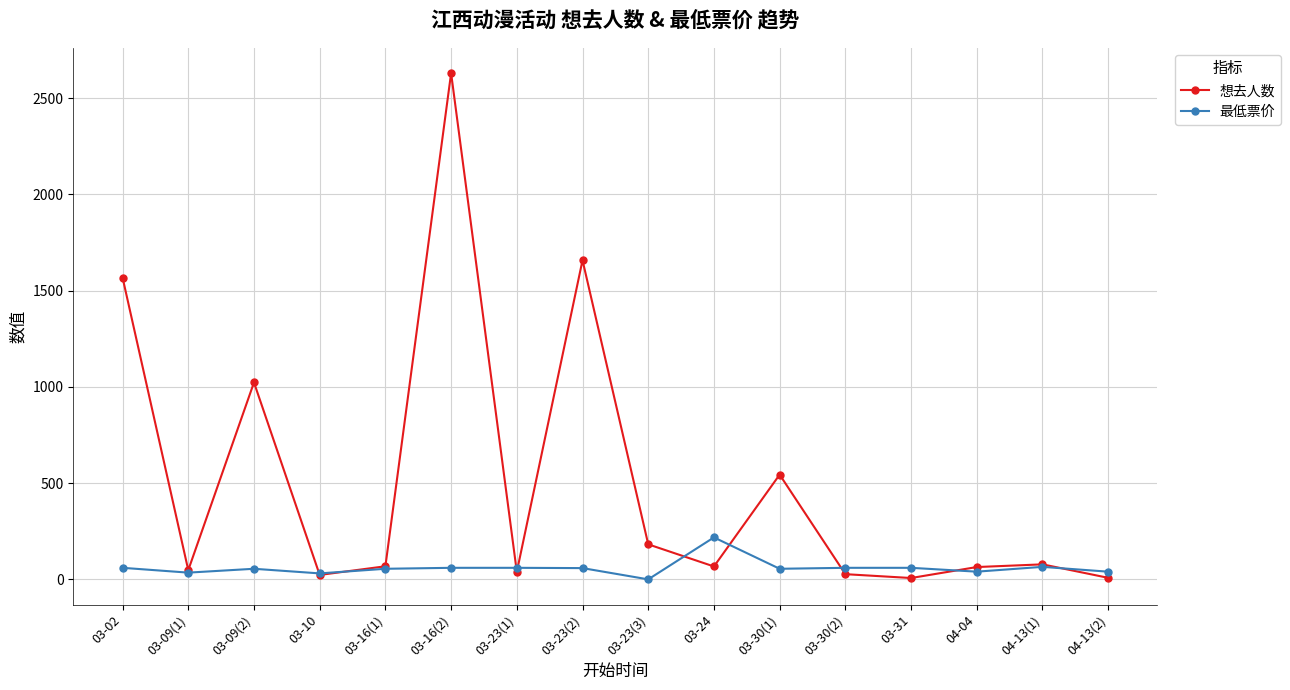

Which category has the highest value across all series?

03-16(2)